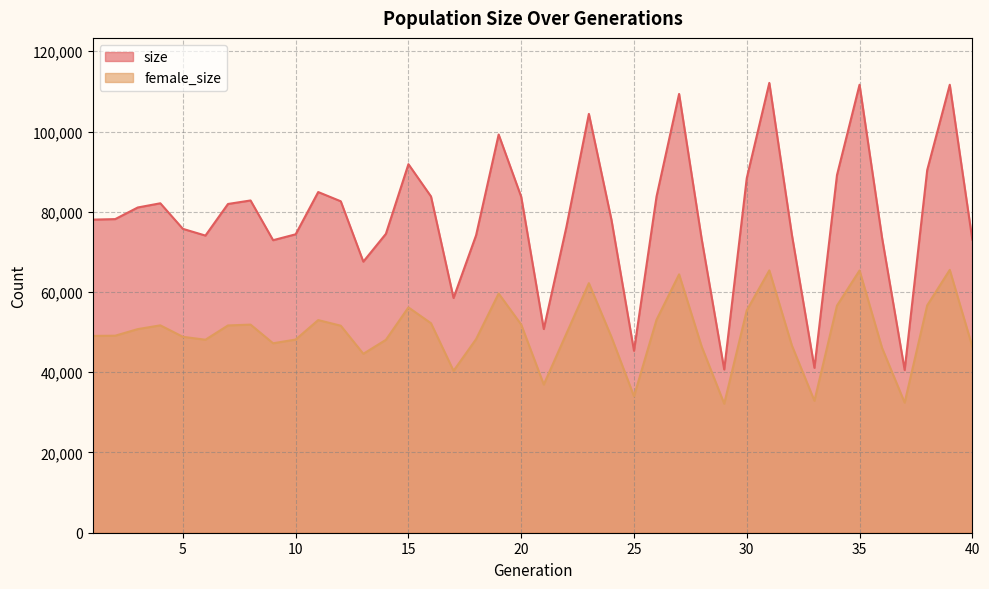

What is the value of the size point at the 2nd from the left?

78167